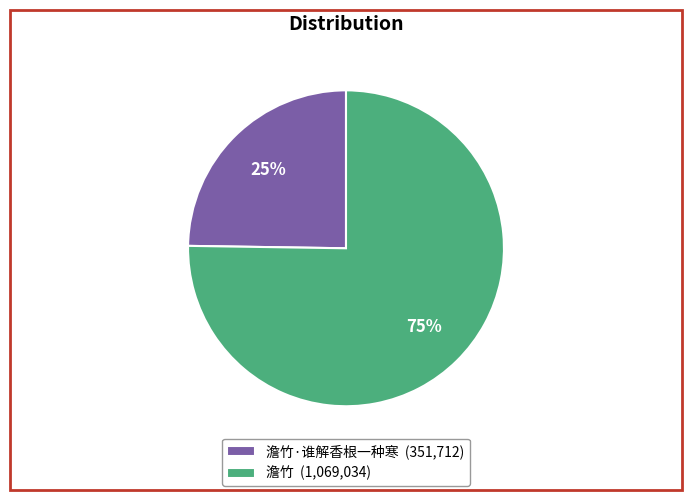

What percentage is the 澹竹·谁解香根一种寒 (351,712) slice, to the nearest percent?

25%